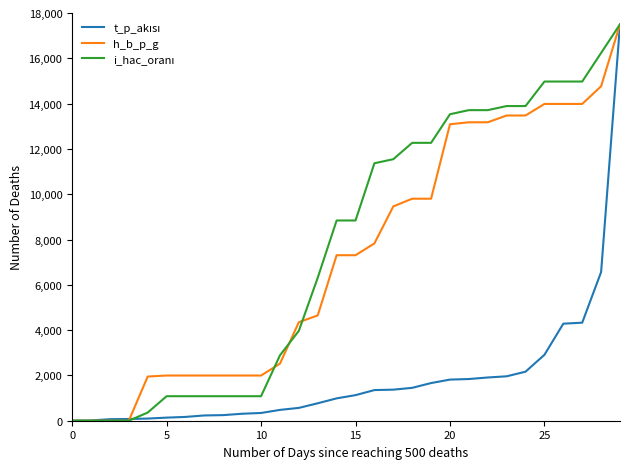

What is the greatest value displayed?

17500.0